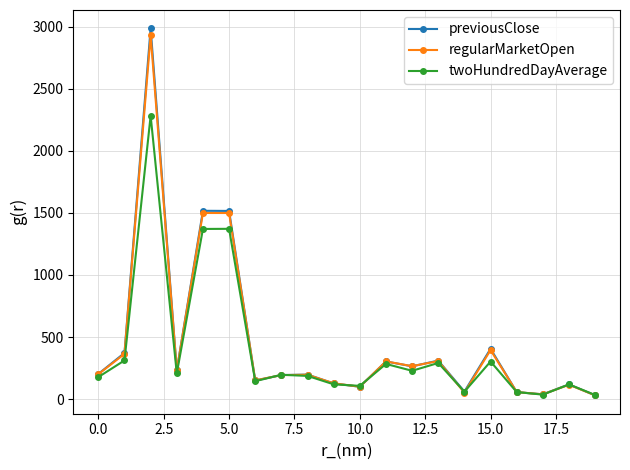

What is the value of the twoHundredDayAverage point at the 13th from the left?

227.8